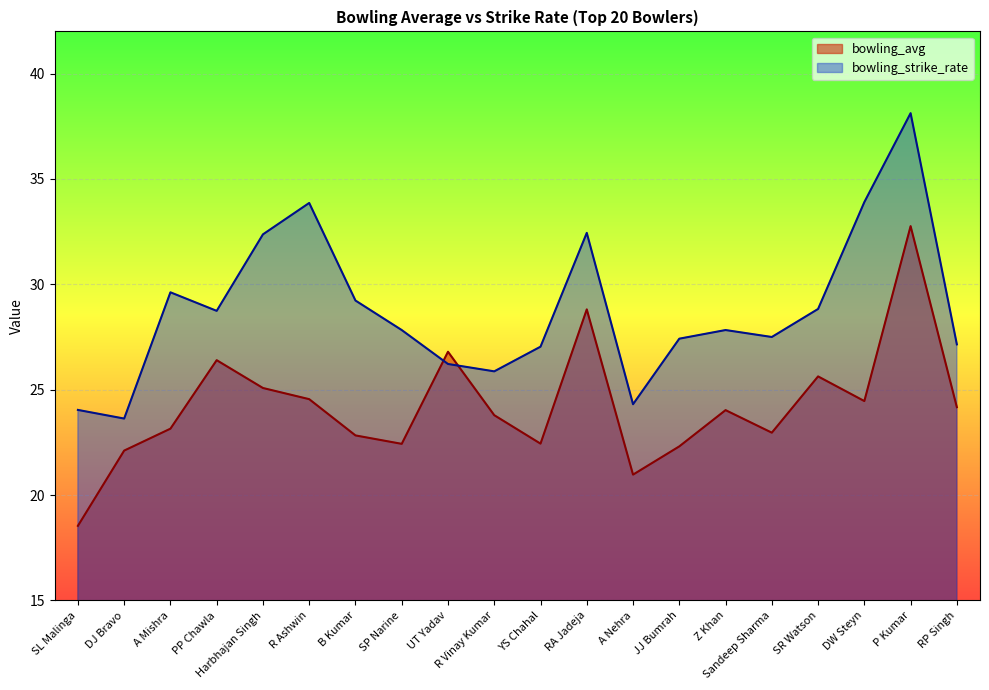

List the series in order of their peak value, highest first.

bowling_strike_rate, bowling_avg